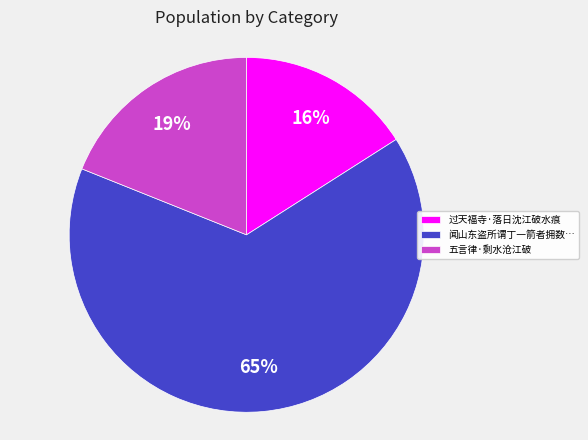

To the nearest percent, what is the combined percentage of 闻山东盗所谓丁一箭者拥数… and 过天福寺·落日沈江破水痕?

81%